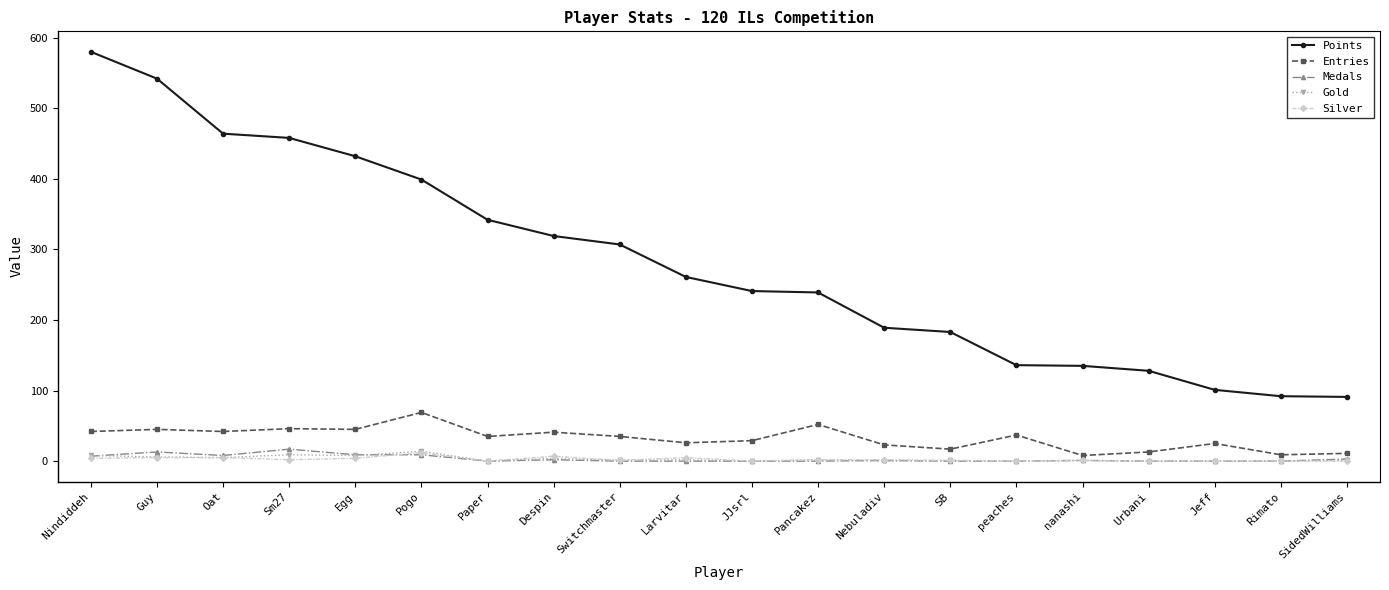

What is the greatest value displayed?

580